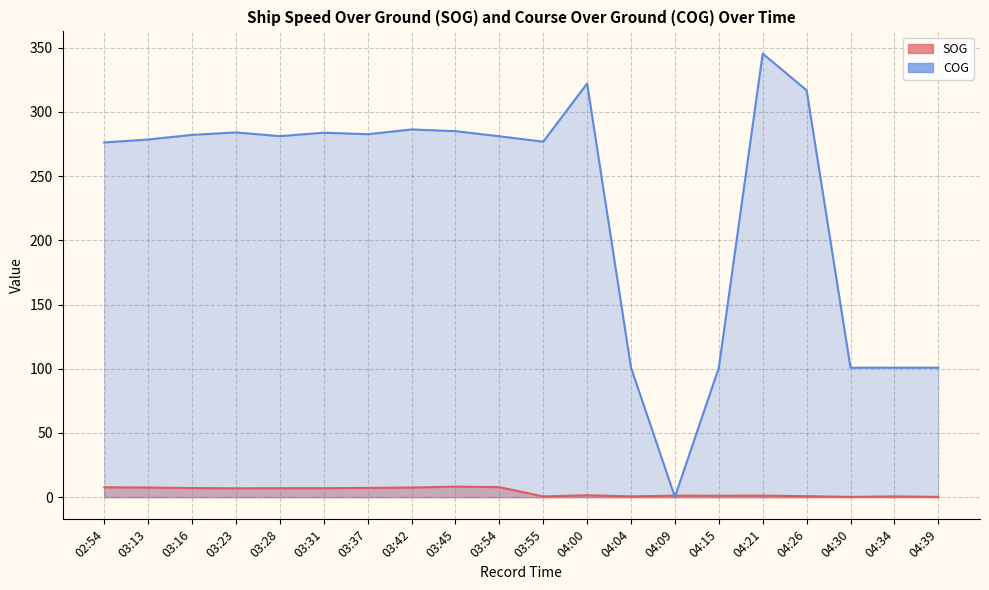

Where do SOG and COG first cross each other?

04:04 and 04:09